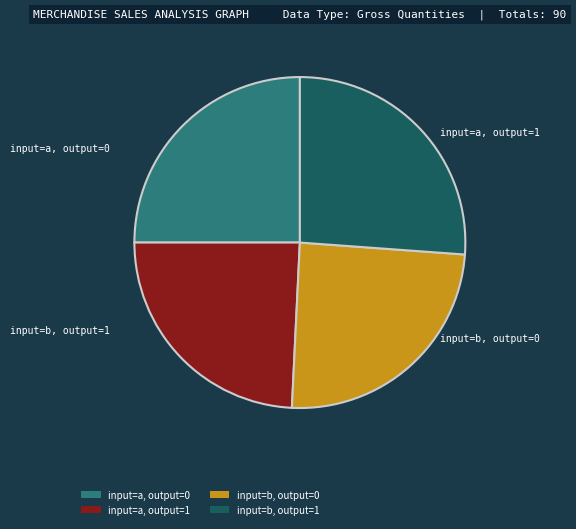

Is there a majority slice in this chart?

No